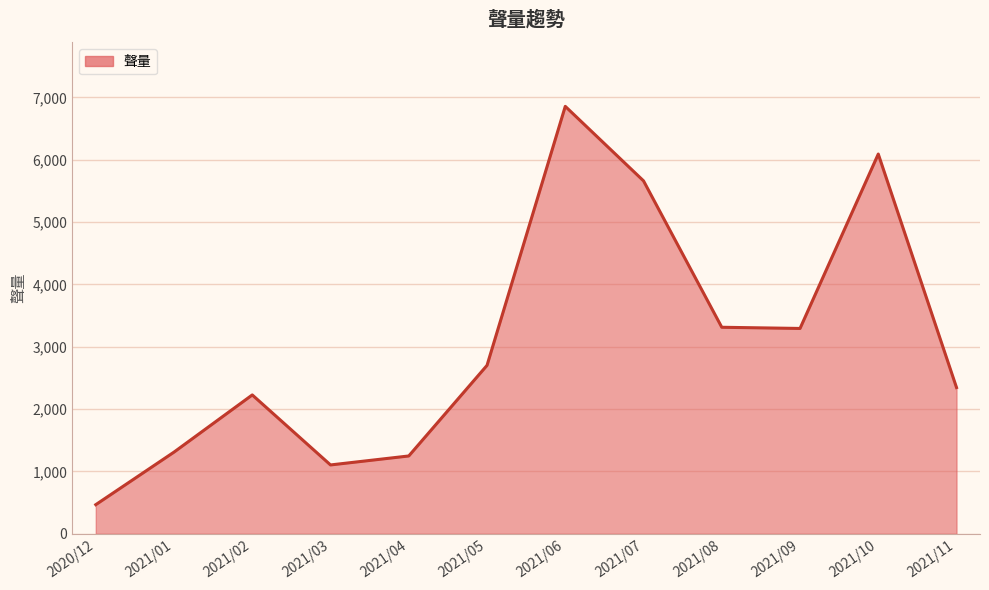

Approximately how many times larger is the value at 2021/04 compared to 2021/10?

0.2